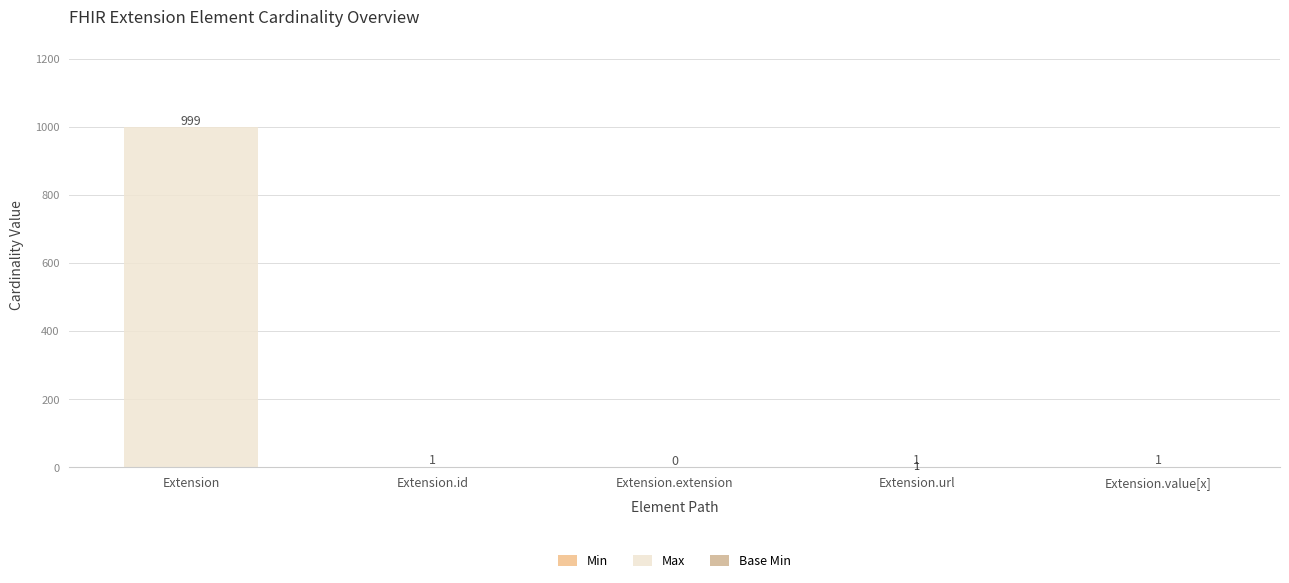

Which series has the widest spread of values?

Max